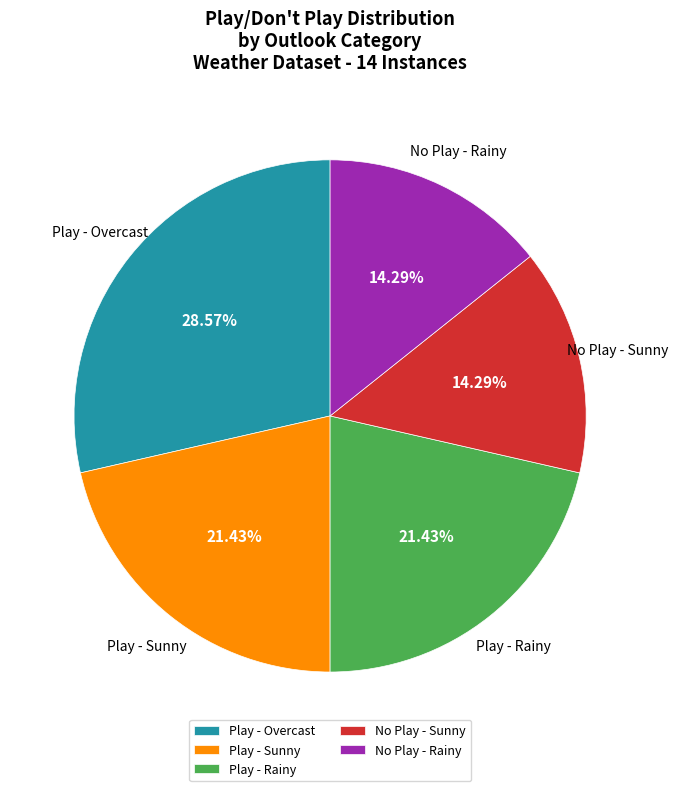

Which slice is the largest?

Play - Overcast